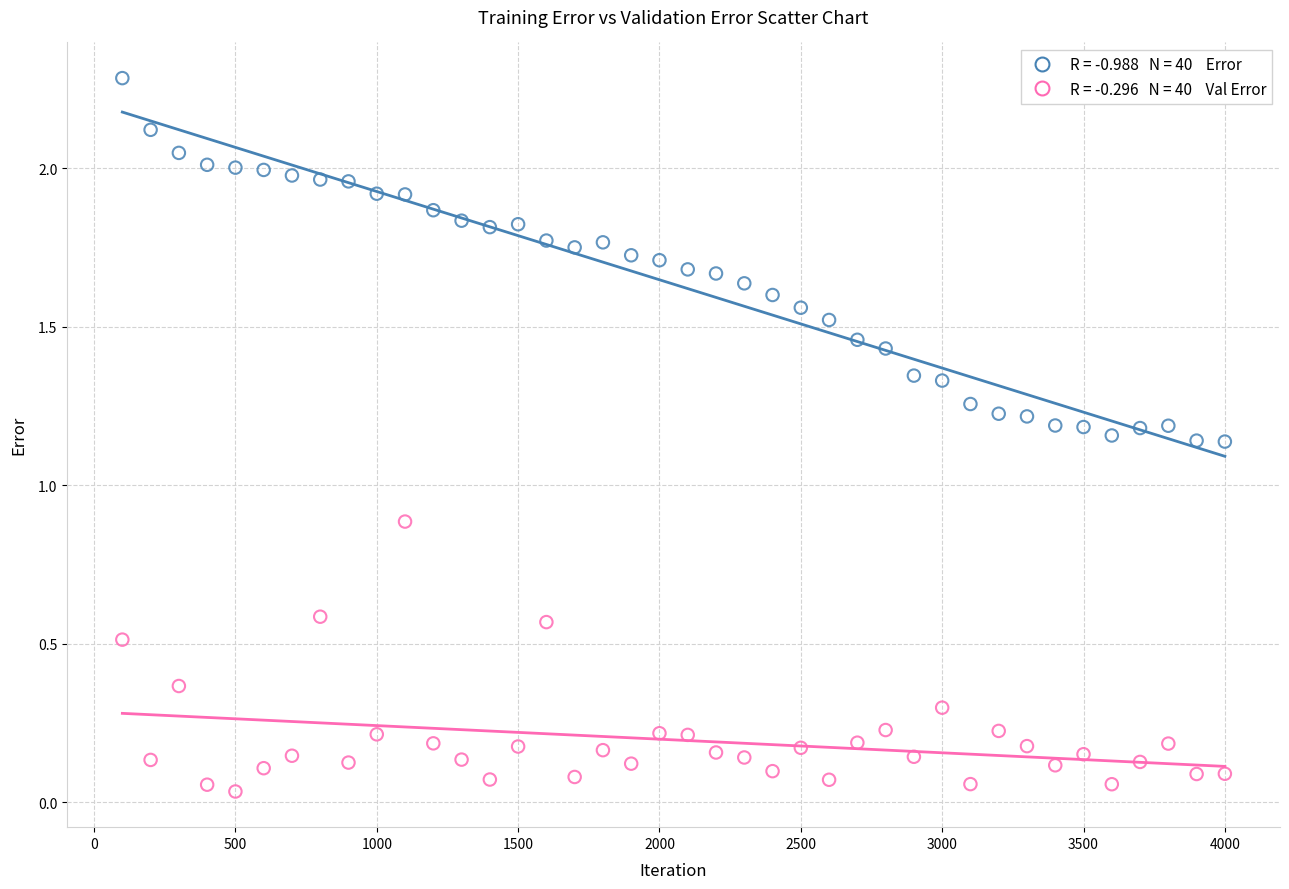

Across all data points, what is the range of X values (max minus min)?

3900.0